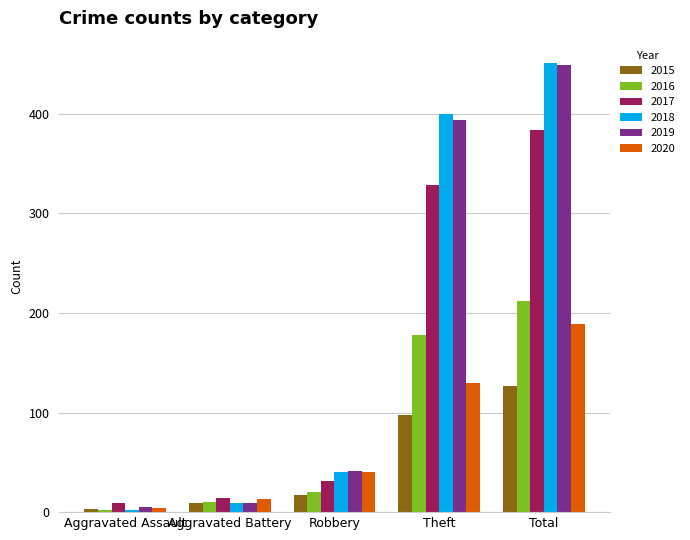

What is the sum of all 2019 values?

898